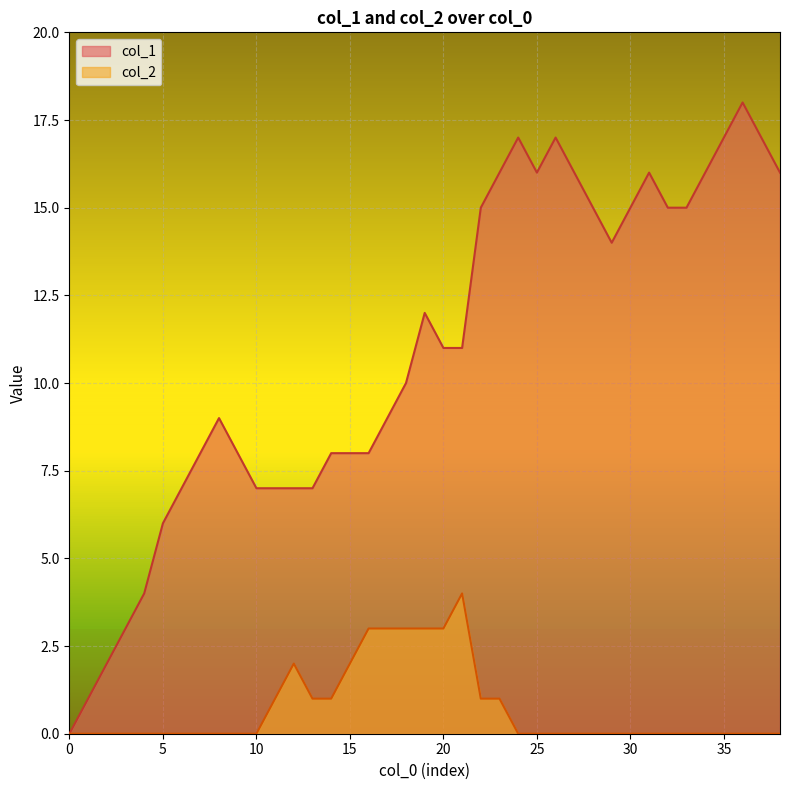

Which series has the largest range (max minus min)?

col_1